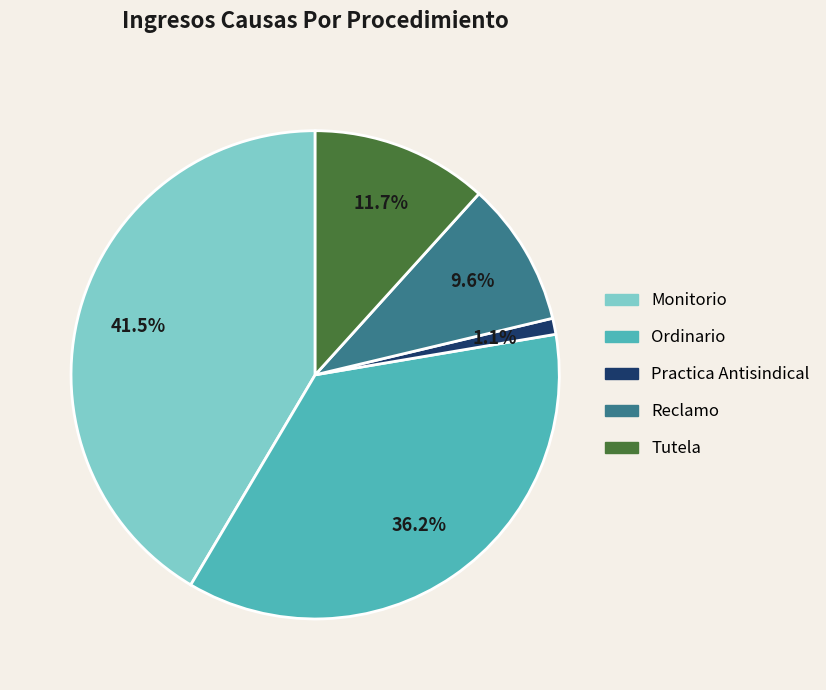

Combined, do Reclamo and Monitorio account for over 50%?

Yes